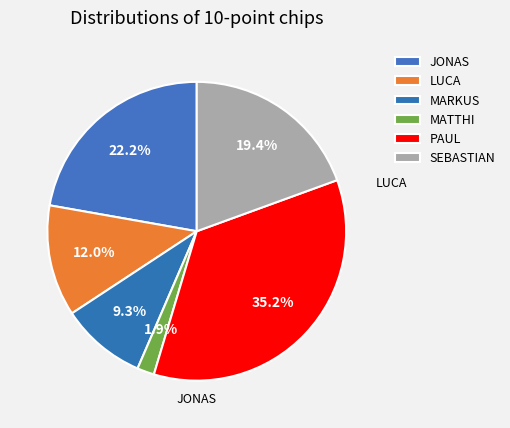

Is LUCA the majority of the pie?

No